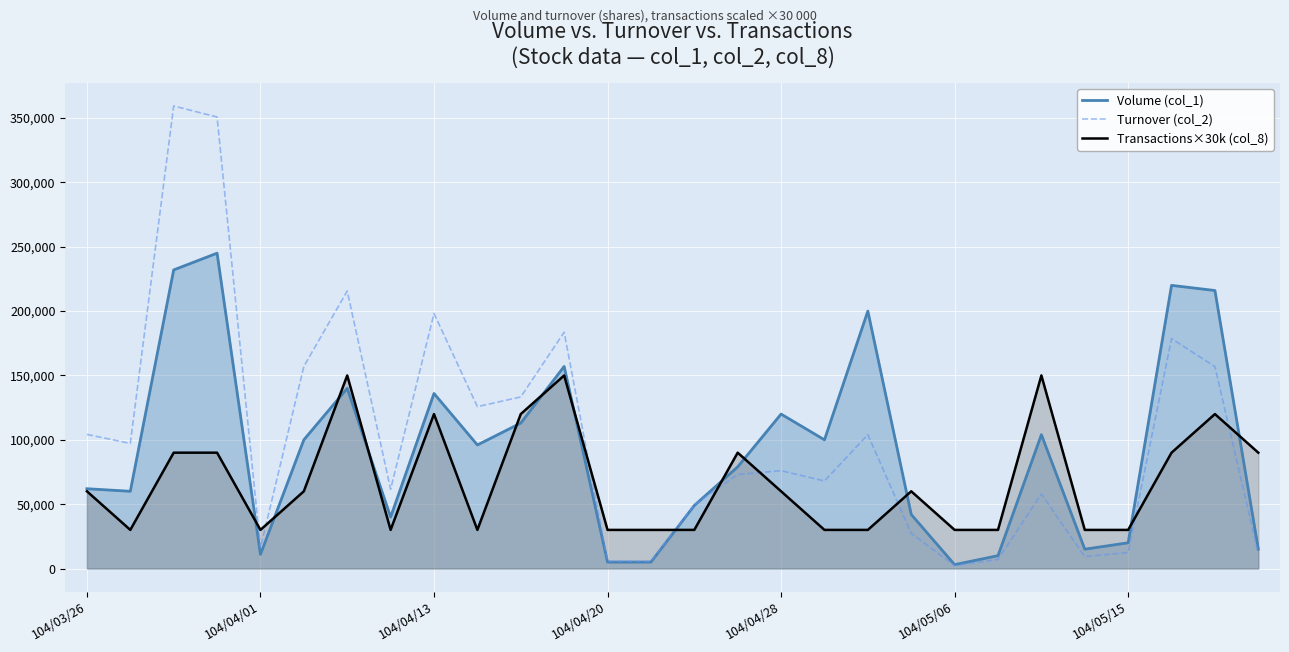

Rank the series by their maximum value, from lowest to highest.

Transactions×30k (col_8), Volume (col_1), Turnover (col_2)